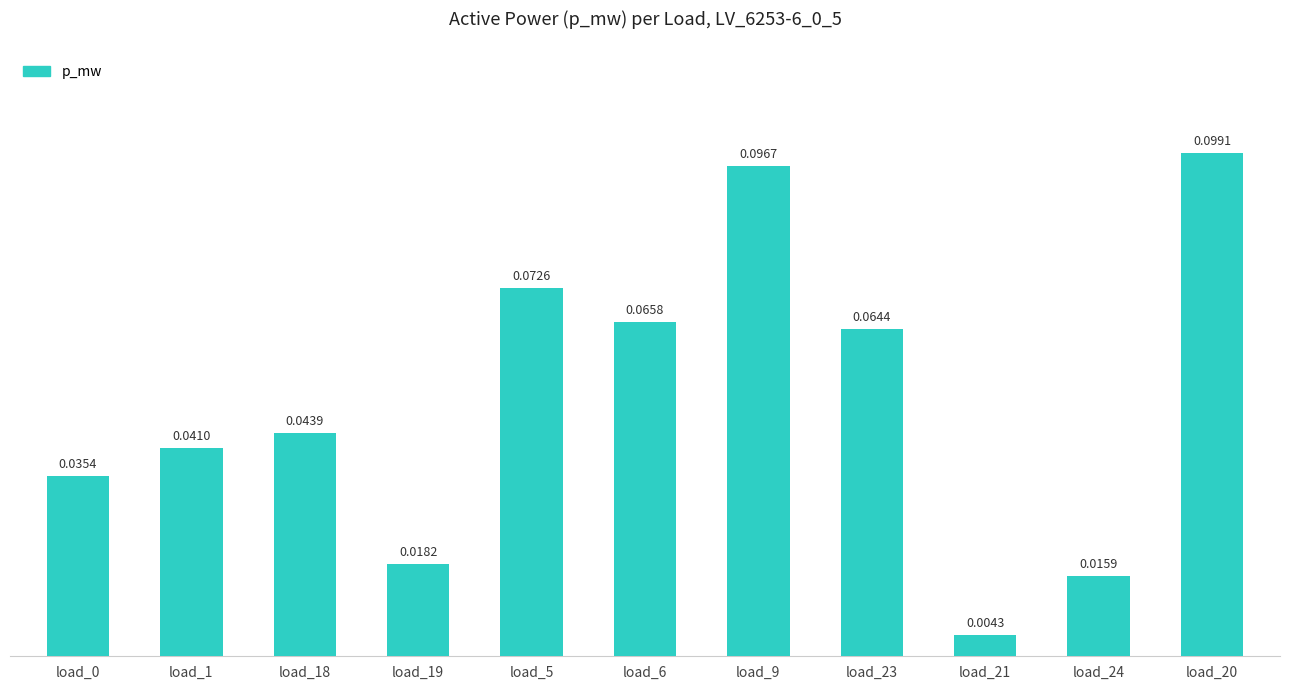

At which label is the value closest to 0?

load_21